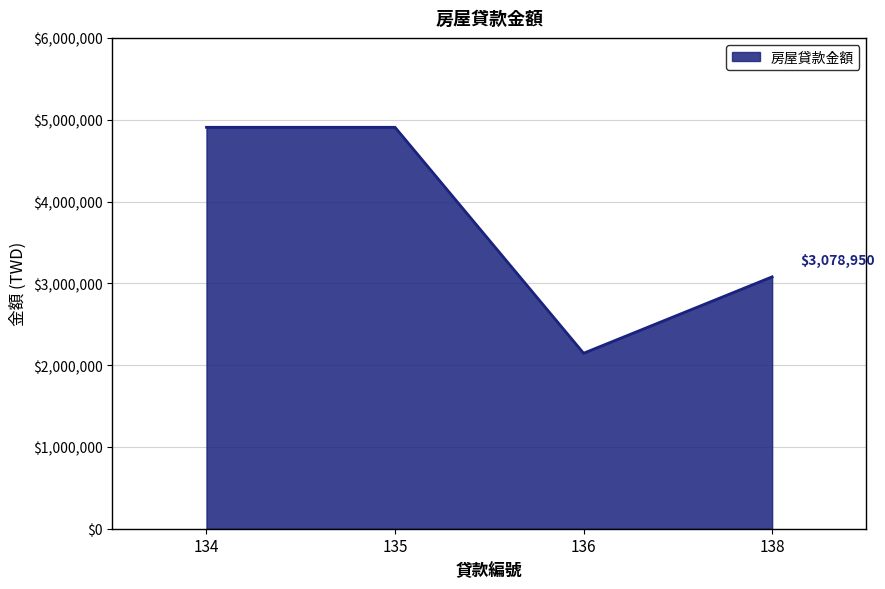

How many interior local valleys (lower than both neighbors) does the data have?

1